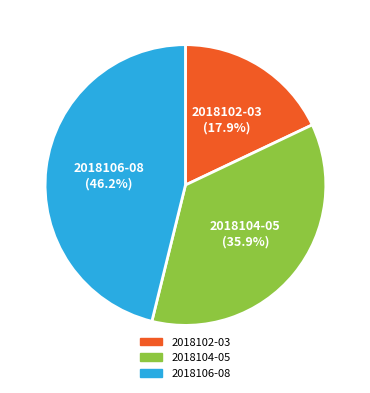

Approximately how many times larger is the value at 2018102-03 compared to 2018104-05?

0.5